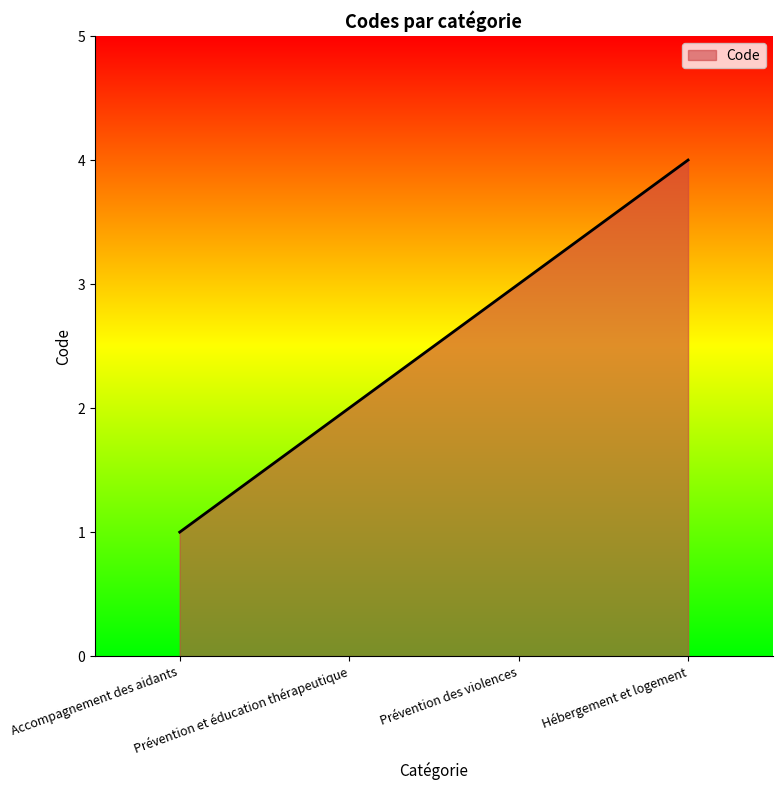

How many lines are shown in the chart?

1